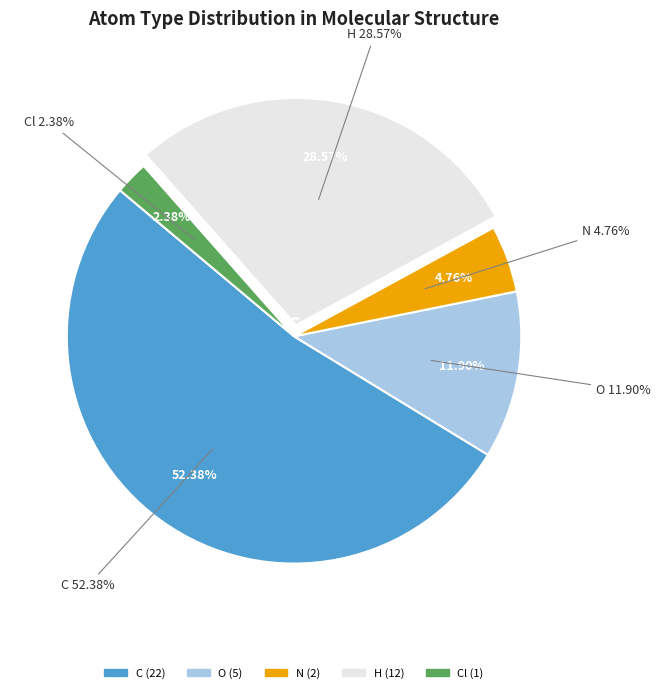

Which slice is the smallest?

Cl